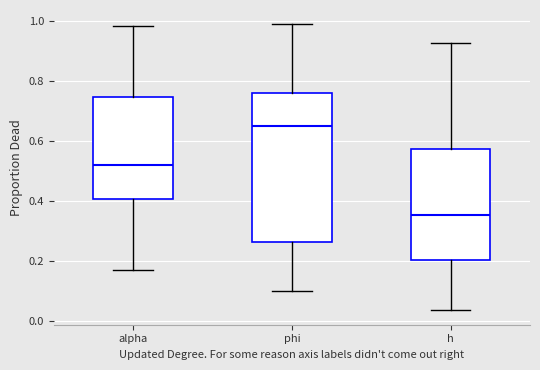

Reading left to right, read every box against the y-axis: the position of its median line, the range the box covers, and the ends of its whiskers. The values are not printed on the chart, so give them approximately, as read against the axis.

alpha: median 0.52, box 0.40 to 0.74, whiskers 0.18 to 0.98
phi: median 0.64, box 0.26 to 0.76, whiskers 0.10 to 1.00
h: median 0.36, box 0.20 to 0.58, whiskers 0.04 to 0.92